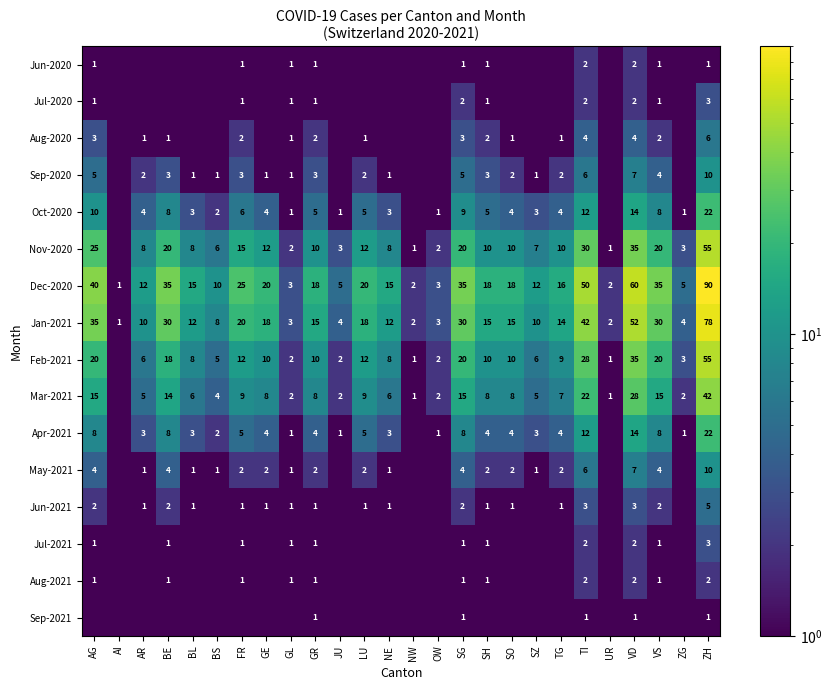

Is it true that Jul-2020 equals 0.2 at AG?

False